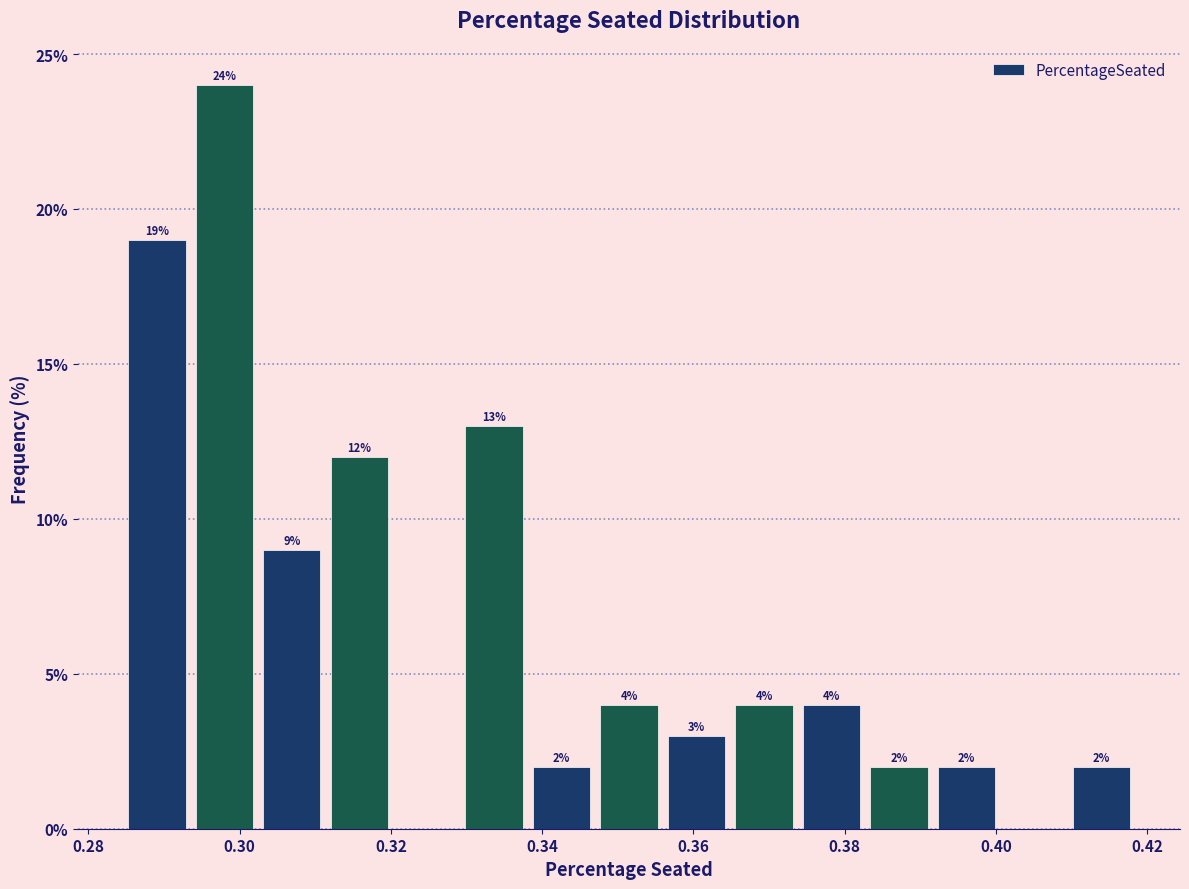

Which range on the x-axis has the tallest bar?

0.294 to 0.302